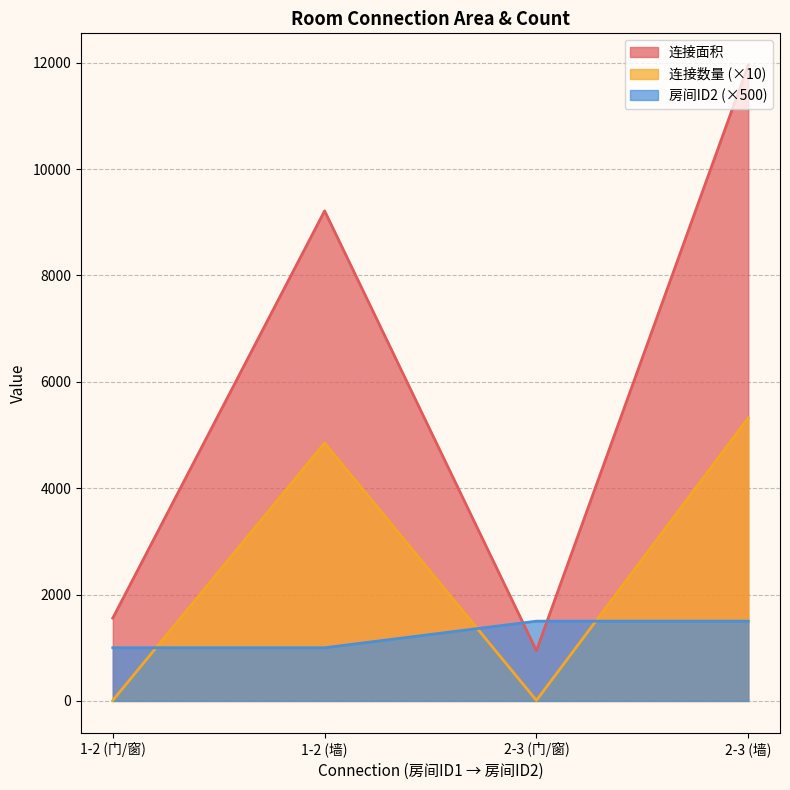

Between 1-2 (门/窗) and 1-2 (墙), which series saw the biggest shift?

连接面积